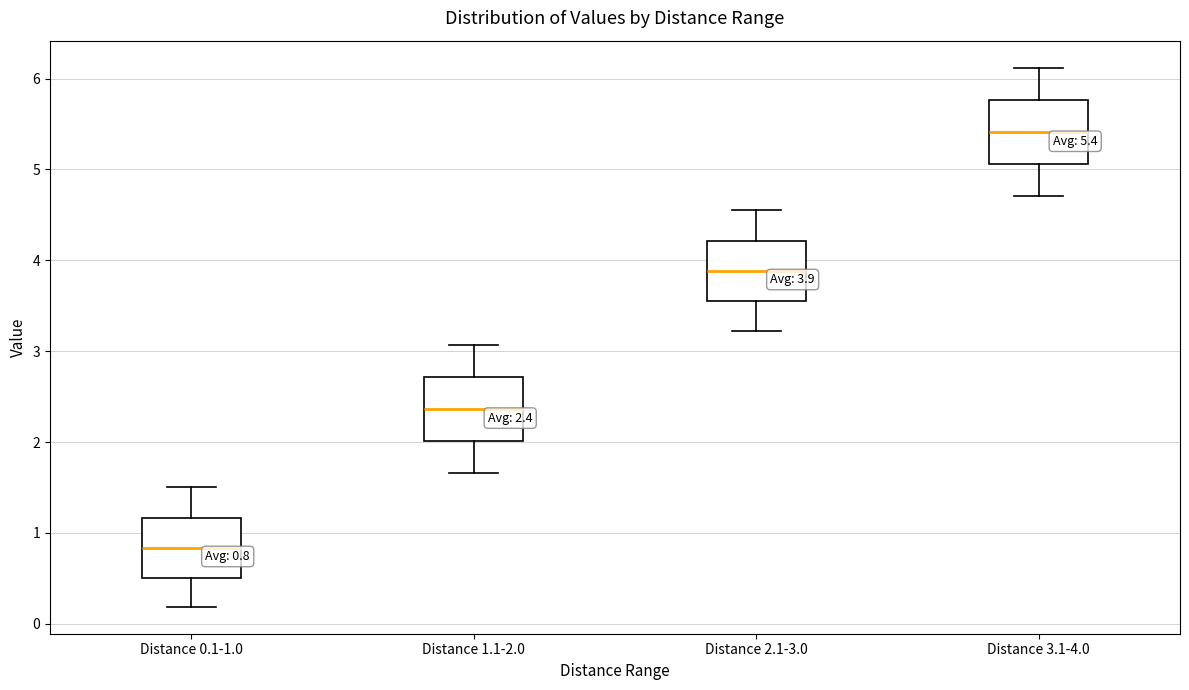

Which box has the lowest median line?

Distance 0.1-1.0